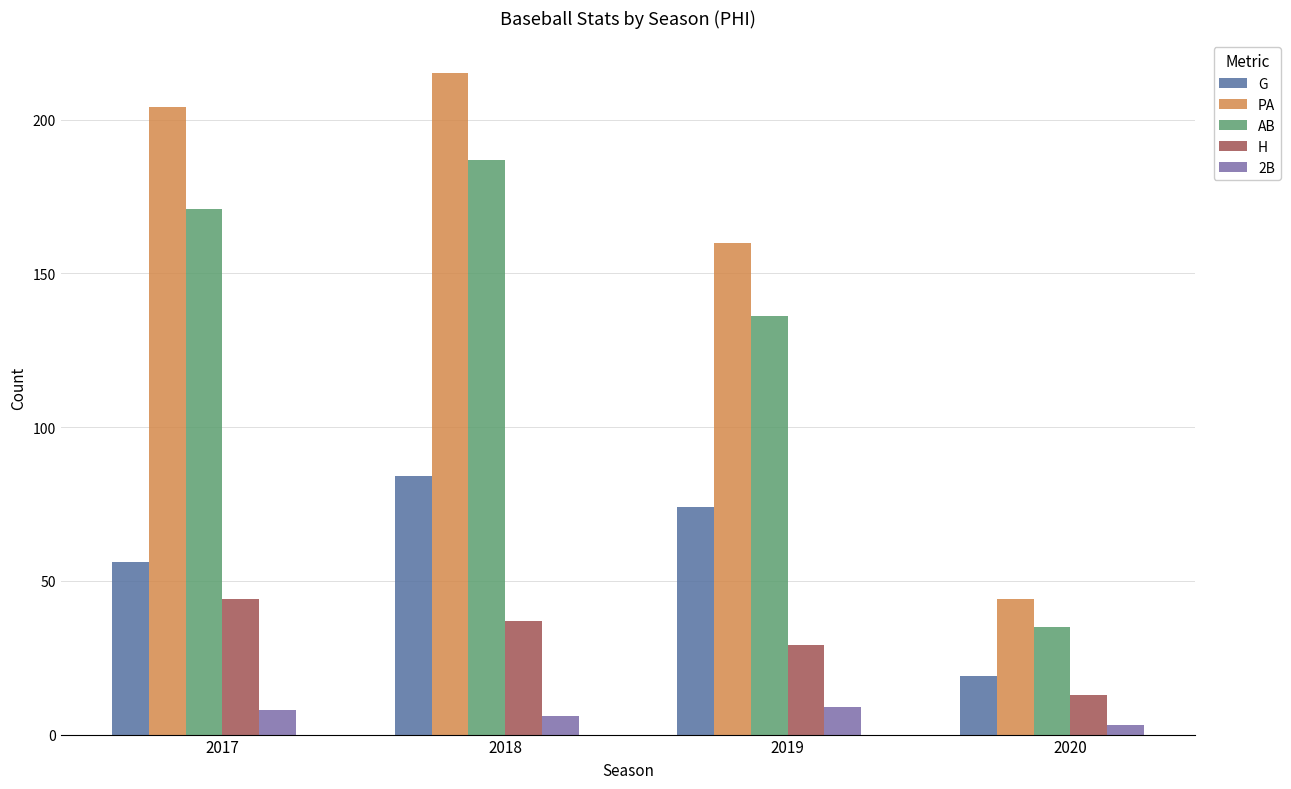

Reading left to right, extract all data points from this chart.

G: 2017=56	2018=84	2019=74	2020=19
PA: 2017=204	2018=215	2019=160	2020=44
AB: 2017=171	2018=187	2019=136	2020=35
H: 2017=44	2018=37	2019=29	2020=13
2B: 2017=8	2018=6	2019=9	2020=3